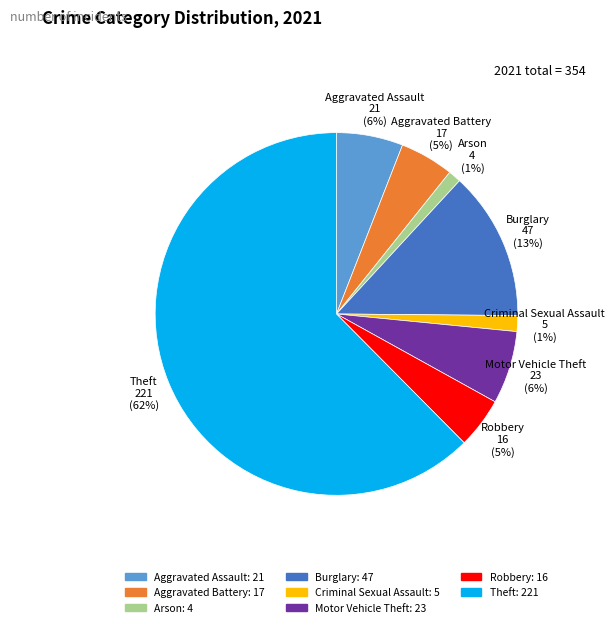

Which slice represents more than half of the pie?

Theft